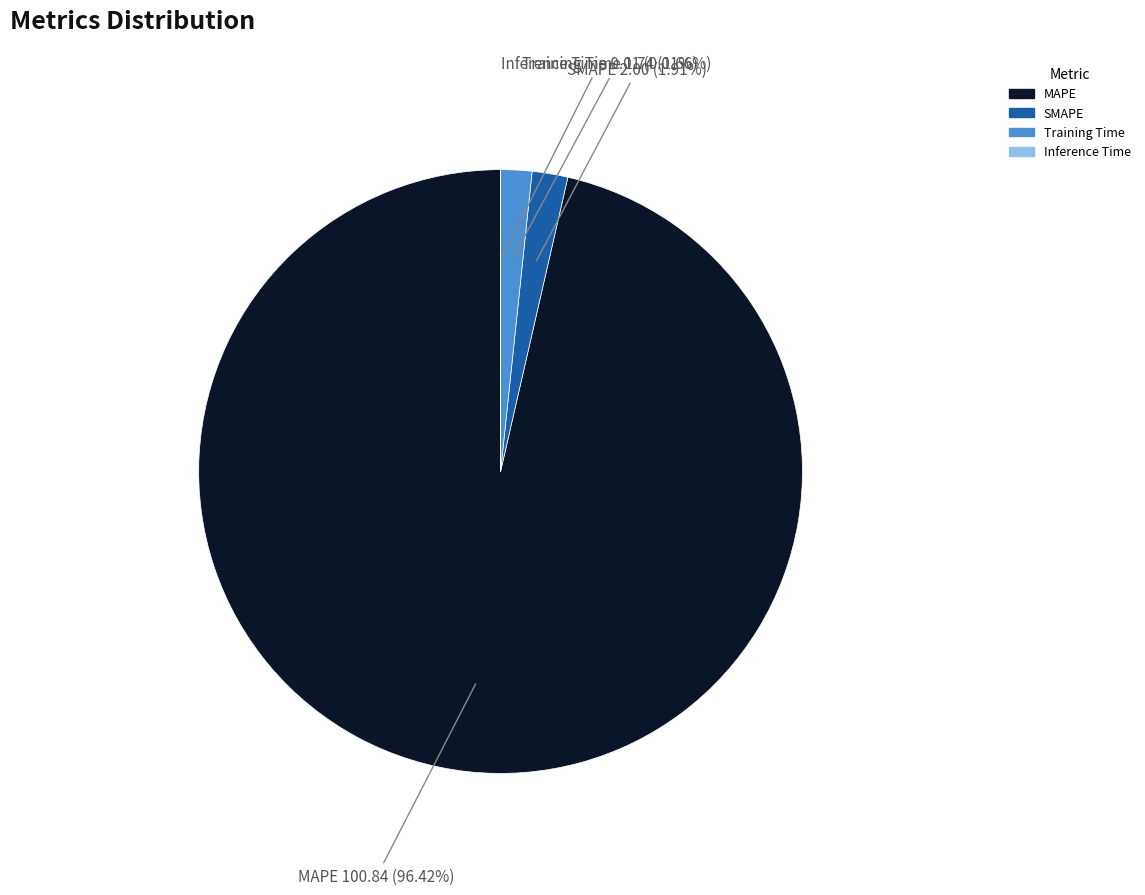

What is the largest slice in the pie chart?

MAPE